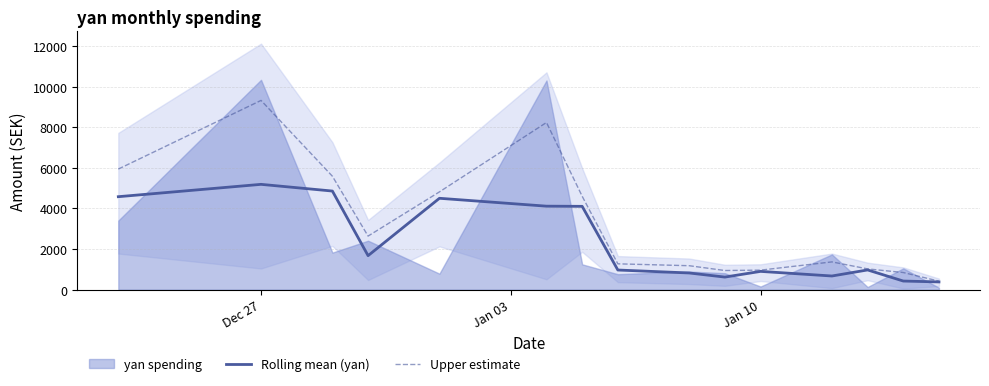

What is the maximum value for Rolling mean (yan)?

5188.7